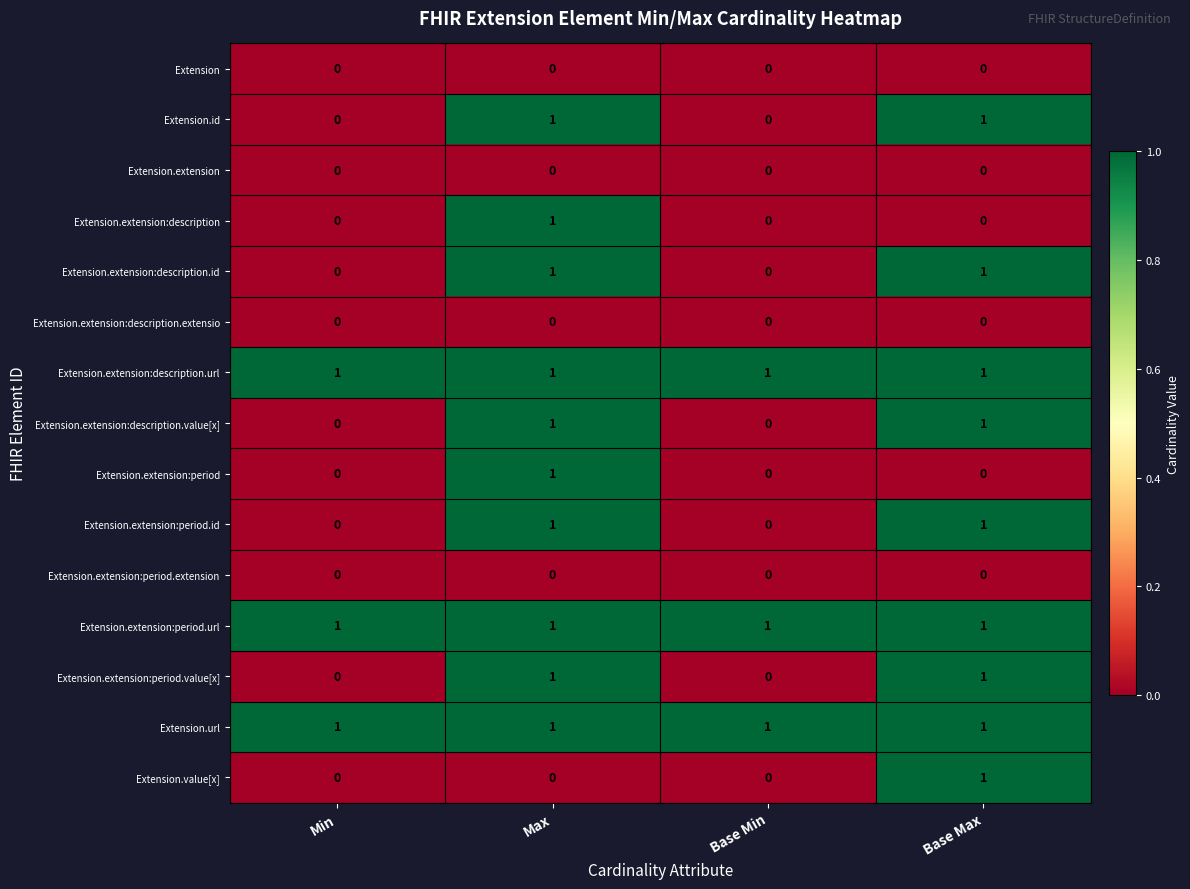

Count the Extension.extension:period values in the range 0 to 1.

4